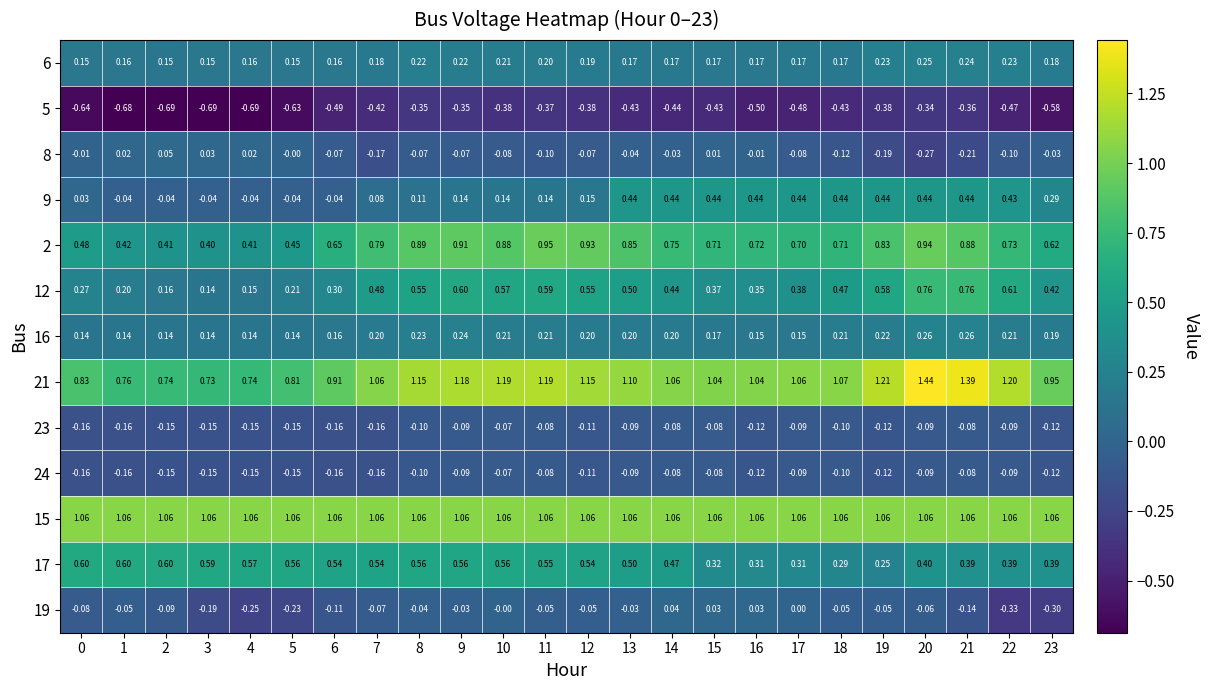

Is the value of 8 at 10 greater than the value of 16 at 11?

No